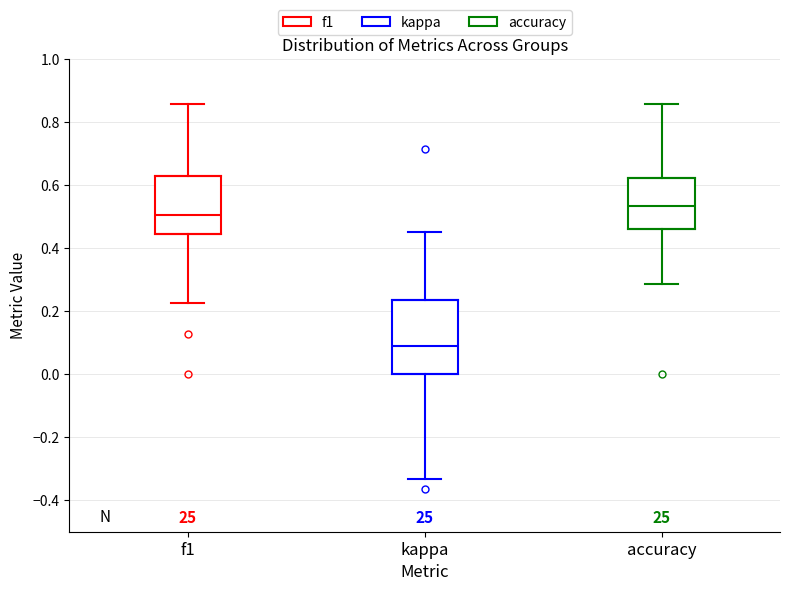

Reading left to right, transcribe this box plot: for each box, give where its median line is, the range the box spans, and where its two whiskers end, as read against the y-axis. The values are not printed on the chart, so give them approximately, as read against the axis.

f1: median 0.50, box 0.44 to 0.62, whiskers 0.22 to 0.86
kappa: median 0.08, box 0.00 to 0.24, whiskers -0.34 to 0.46
accuracy: median 0.54, box 0.46 to 0.62, whiskers 0.28 to 0.86